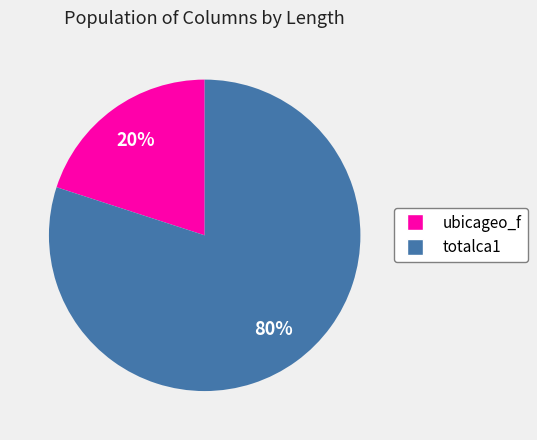

To the nearest percent, what portion does totalca1 represent?

80%